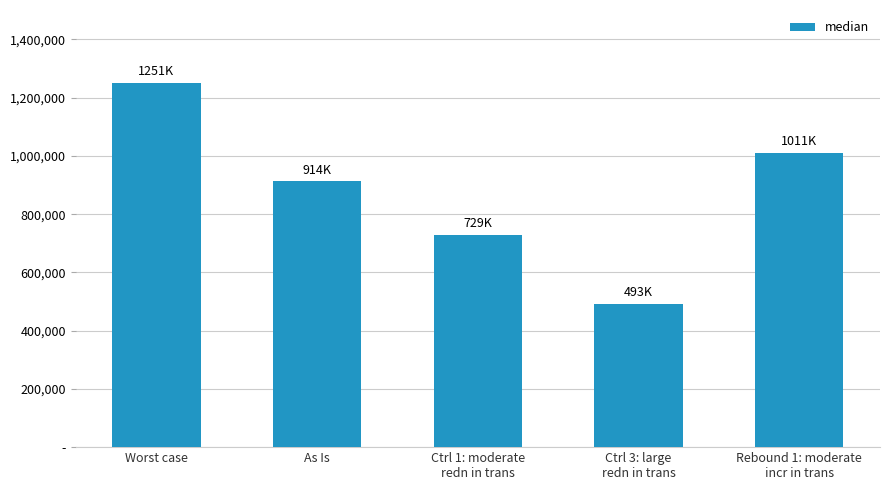

Reading left to right, what are all the values shown in this chart?

1251001	914088	729019	493241	1011548